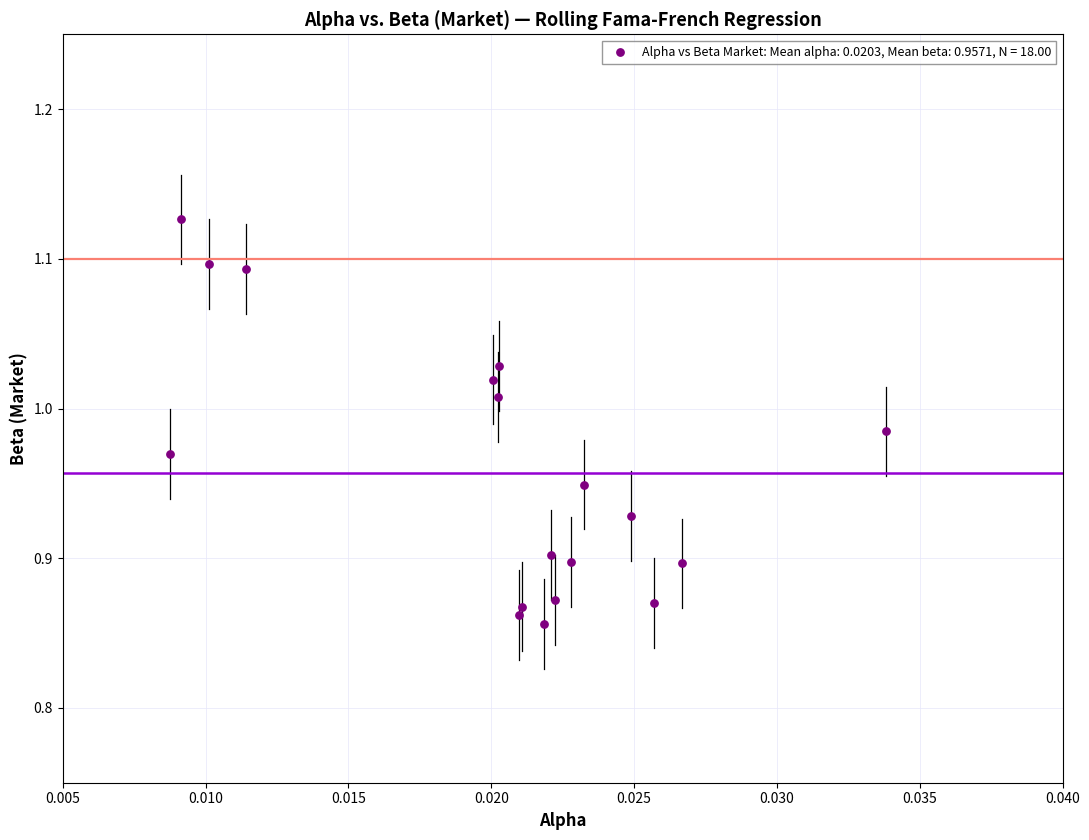

What is the range of Y values (max minus min)?

0.3